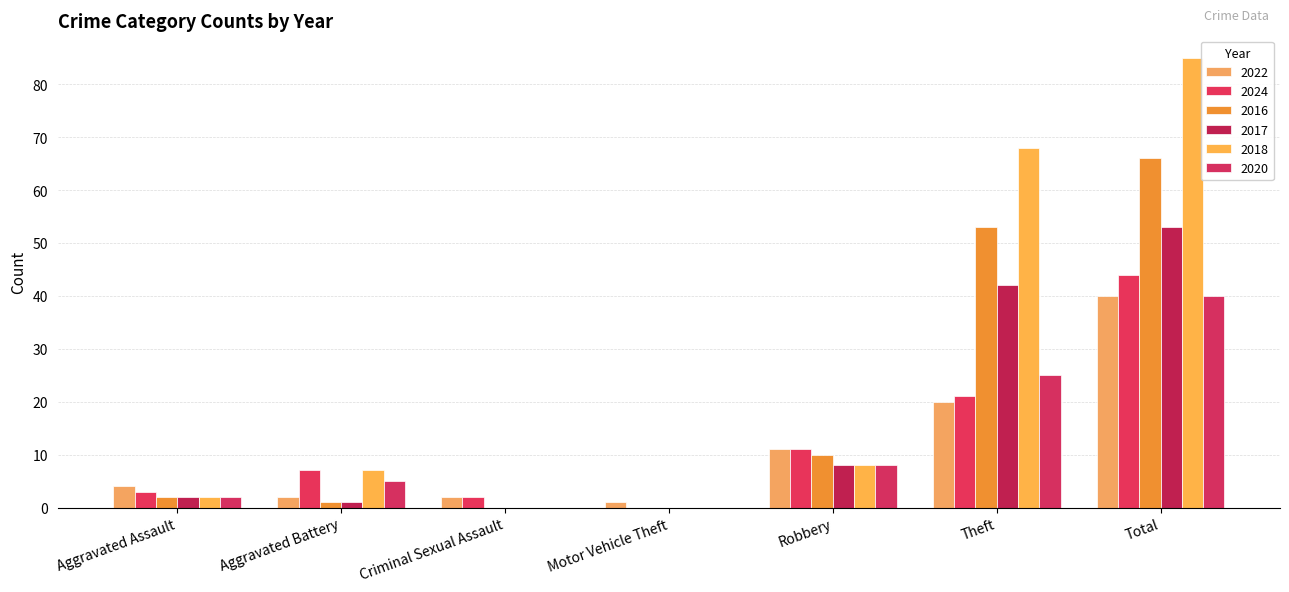

Where is 2017 nearest to the value 26?

Theft